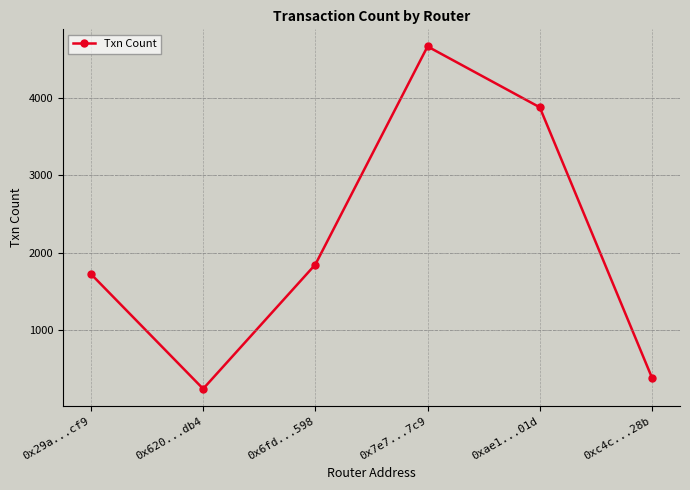

Is it true that the value at 0xae1...01d is 3879?

True